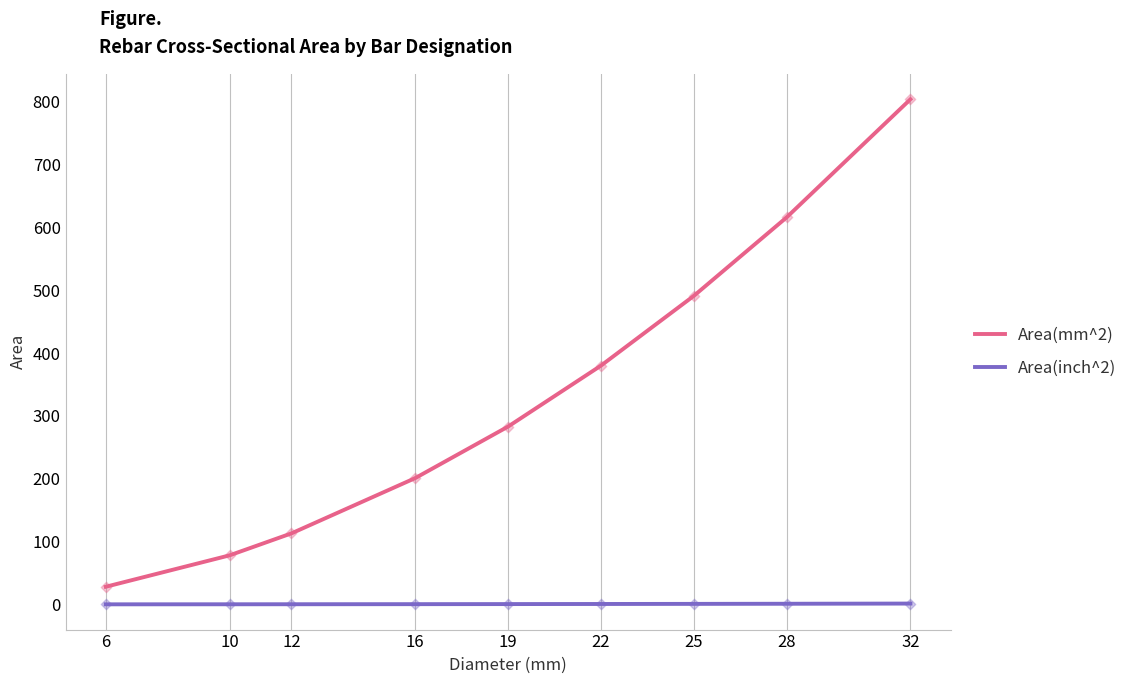

Which series has the largest total across all categories?

Area(mm^2)